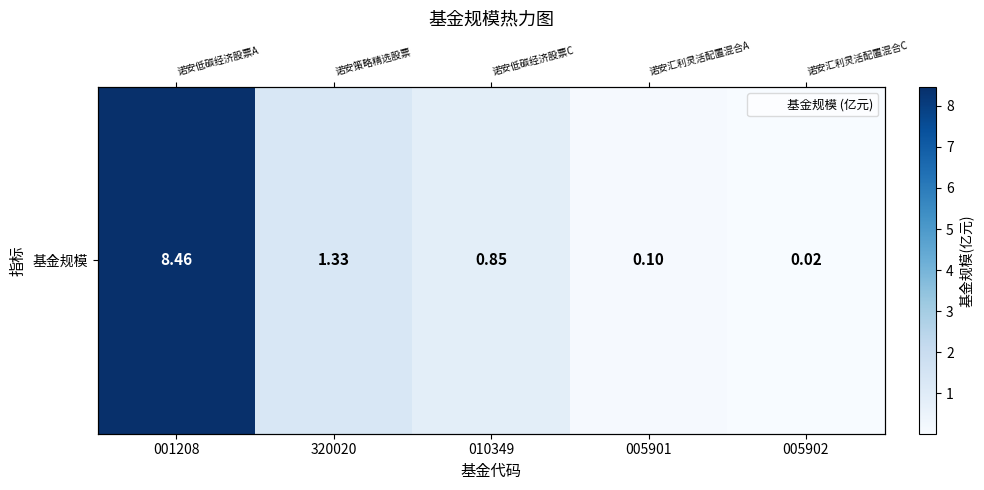

Read the value at 001208.

8.5